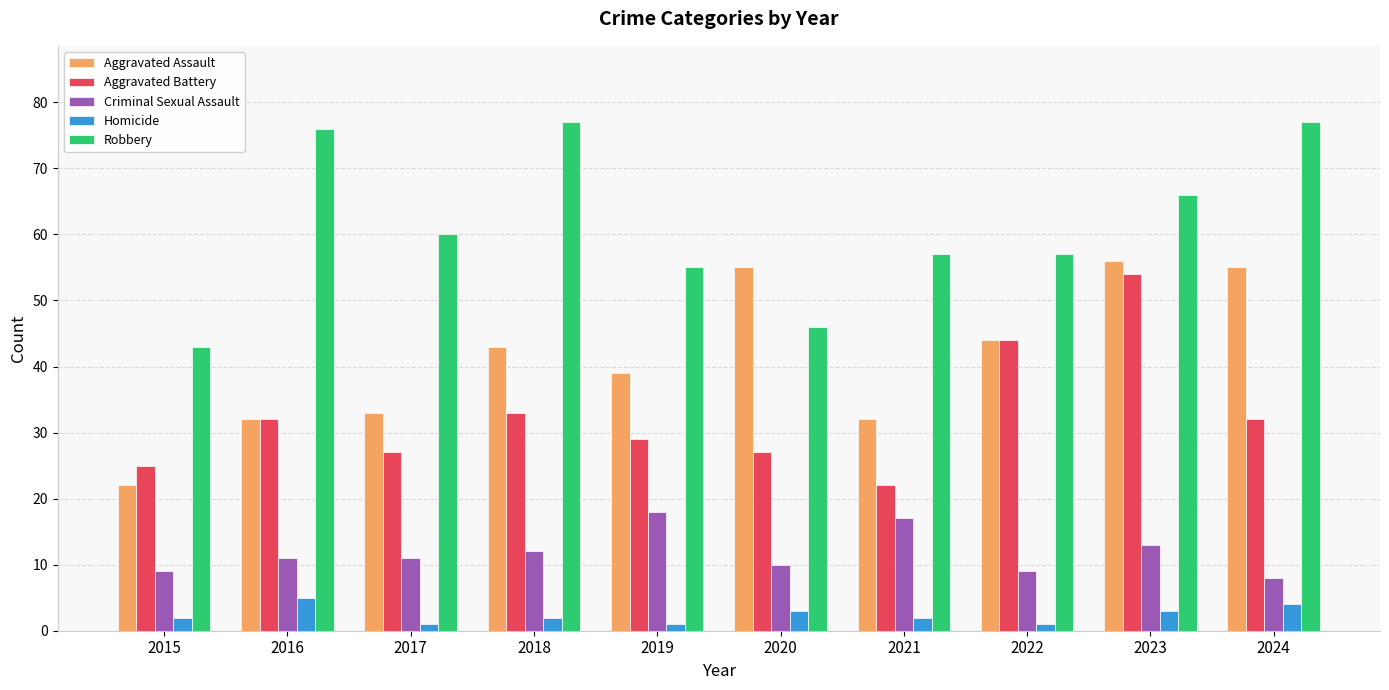

What is the sum of all Criminal Sexual Assault values?

118